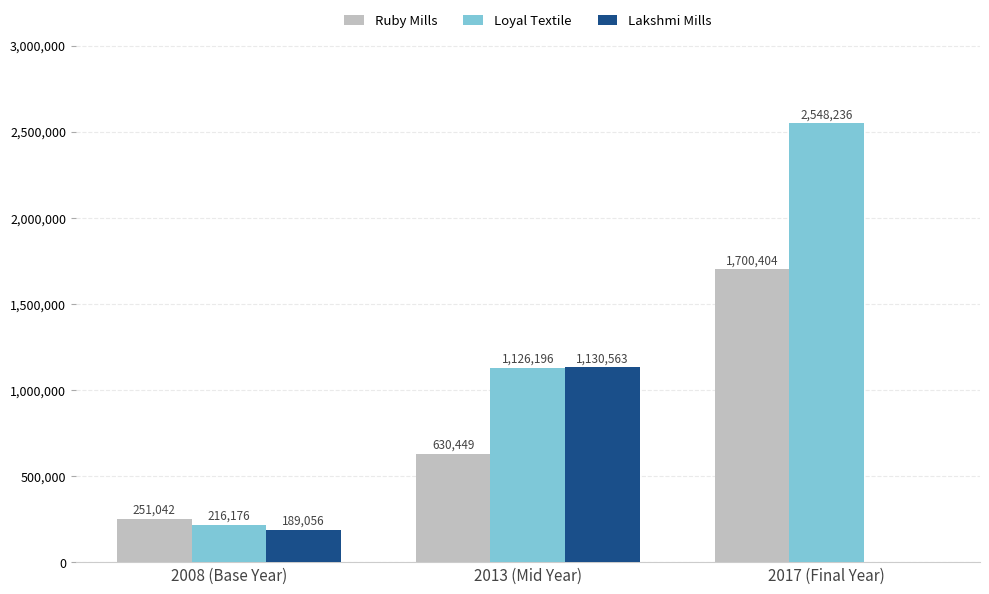

Which series has the largest range (max minus min)?

Loyal Textile